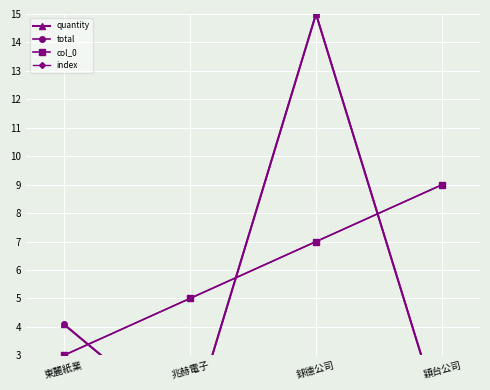

What is the average value of the index series?

6.0